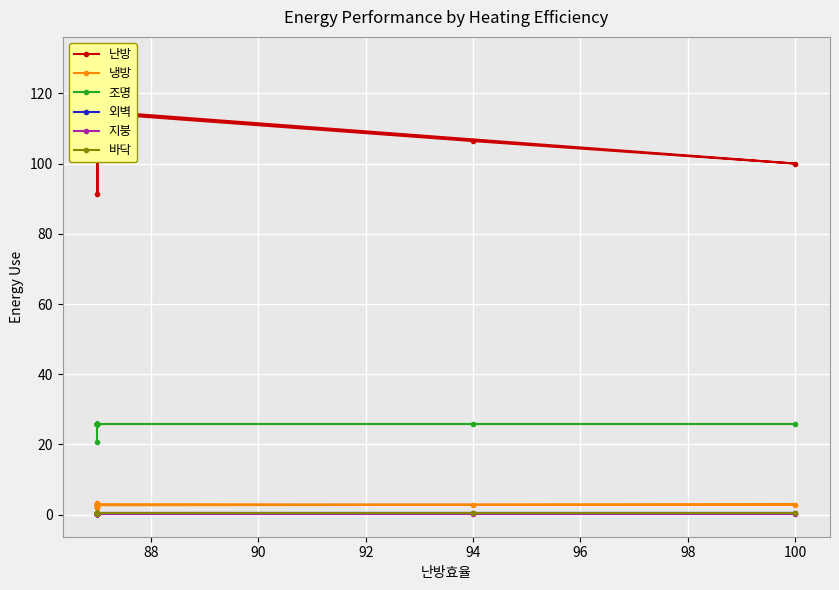

The 조명 series shows 25.9 at 96. True or false?

True